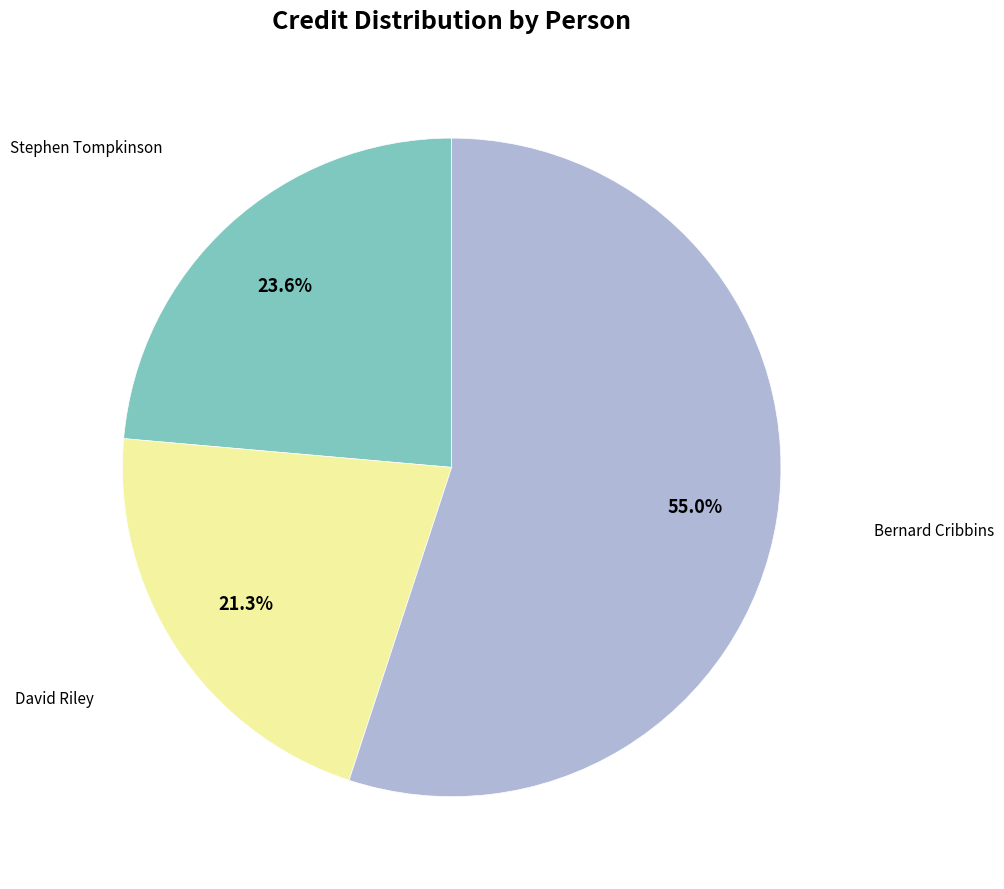

Is there any slice that represents more than half of the pie?

Yes